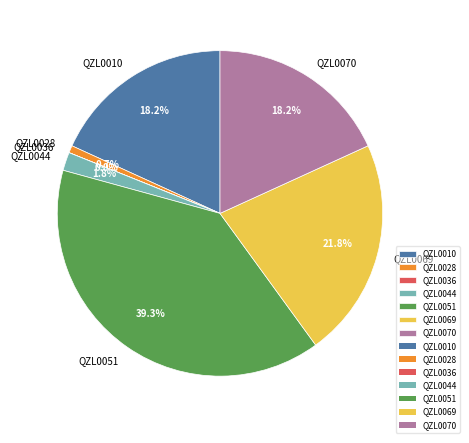

Which category has the biggest portion of the pie?

QZL0051